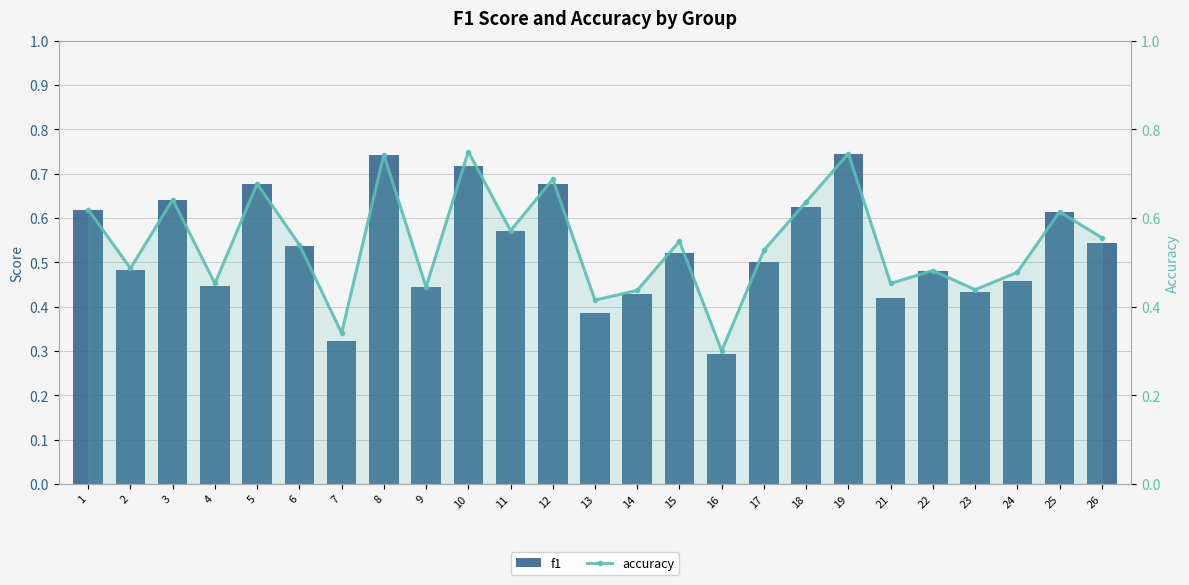

What is the highest value of the accuracy series?

0.8